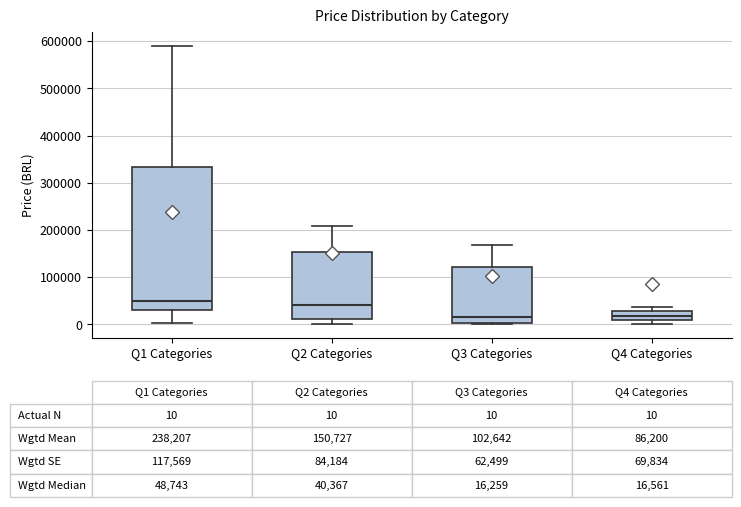

Comparing the boxes themselves (not the whiskers), which one is the tallest?

Q1 Categories